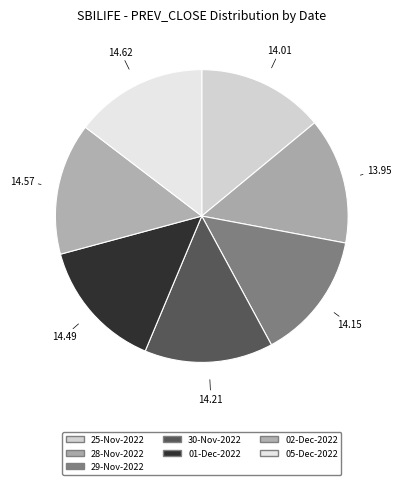

Which category has the smallest portion of the pie?

28-Nov-2022